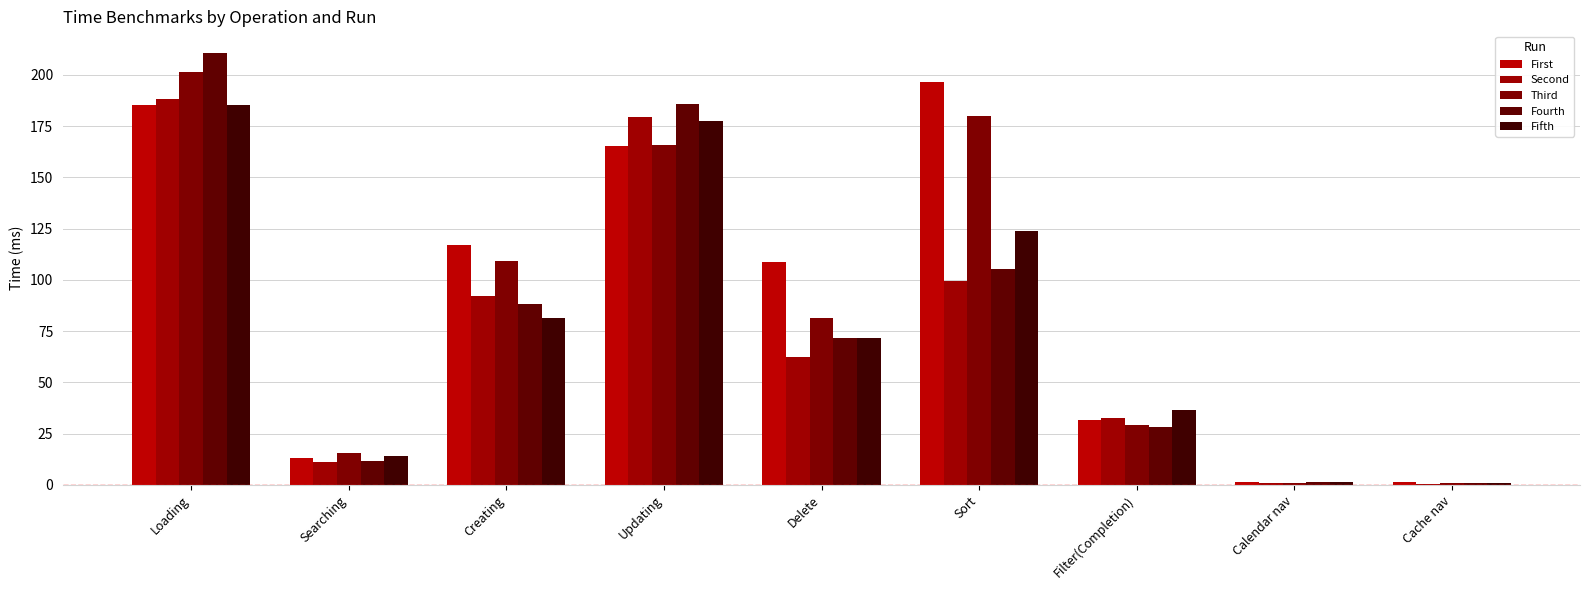

Between Filter(Completion) and Cache nav, which series saw the biggest shift?

Fifth